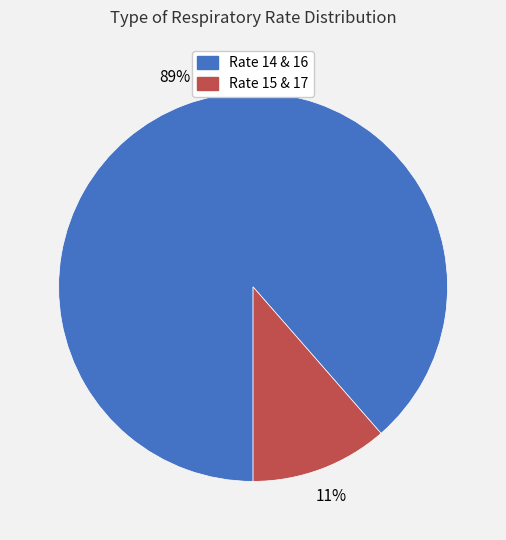

Combined, do Rate 14 & 16 and Rate 15 & 17 account for over 50%?

Yes